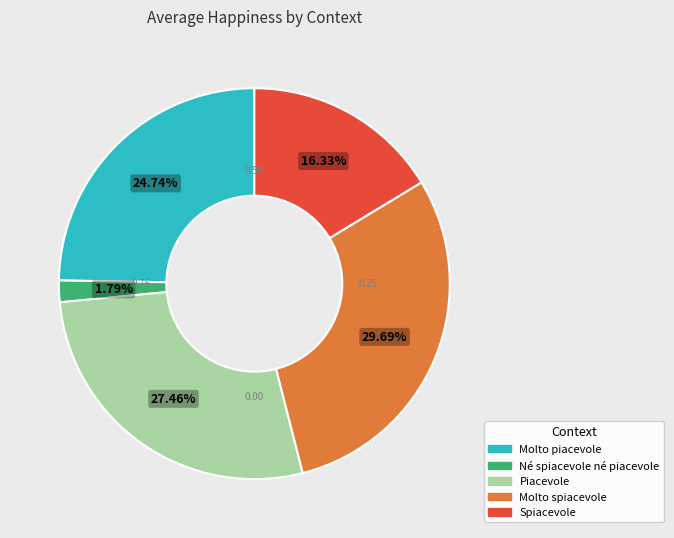

How many slices are in this pie chart?

5